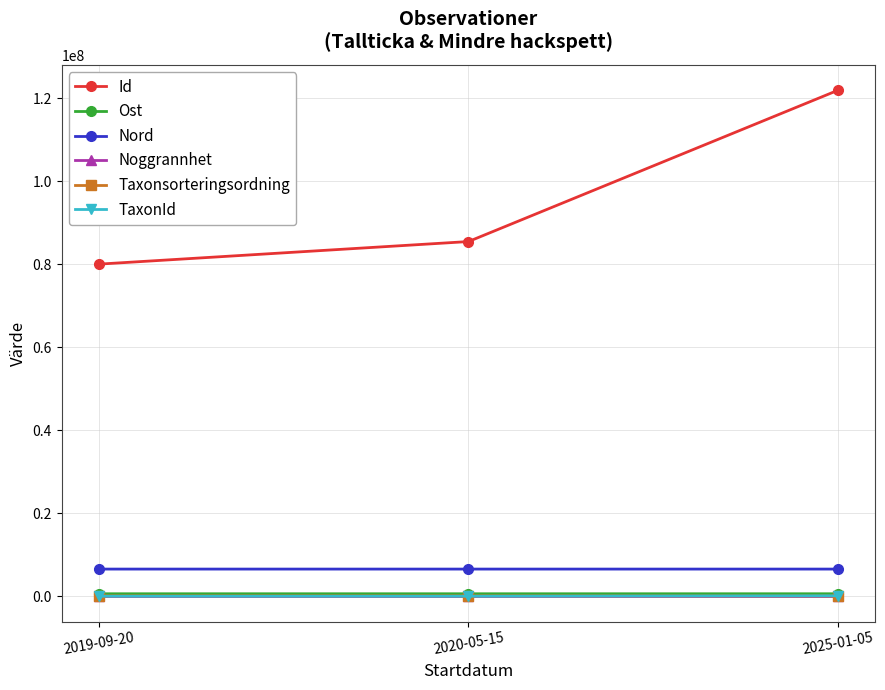

How many data points does each series have?

3